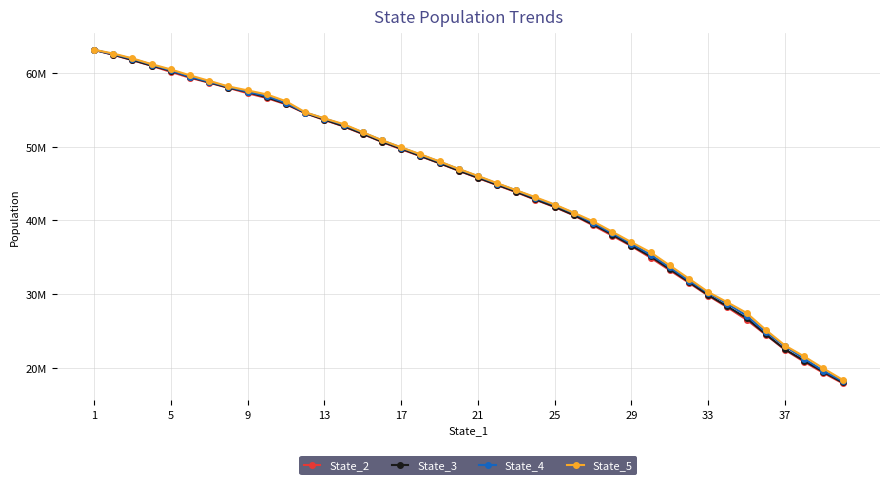

What are all the series names shown in the legend?

State_2, State_3, State_4, State_5